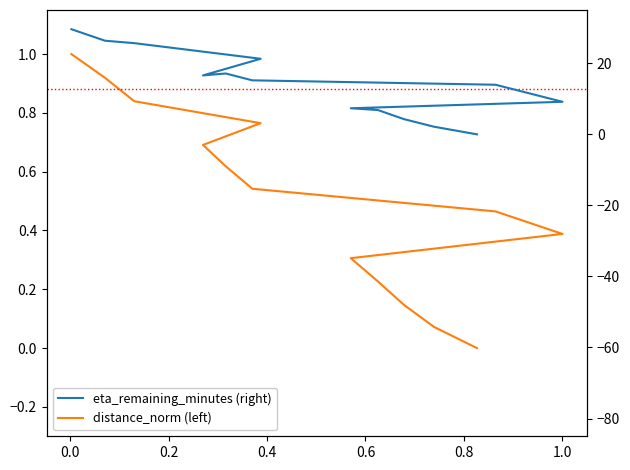

How many series are shown in this chart?

2